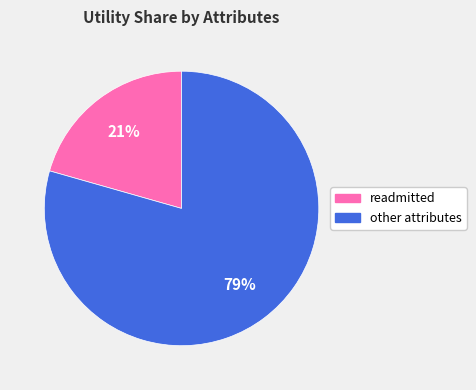

Is there any slice that represents more than half of the pie?

Yes